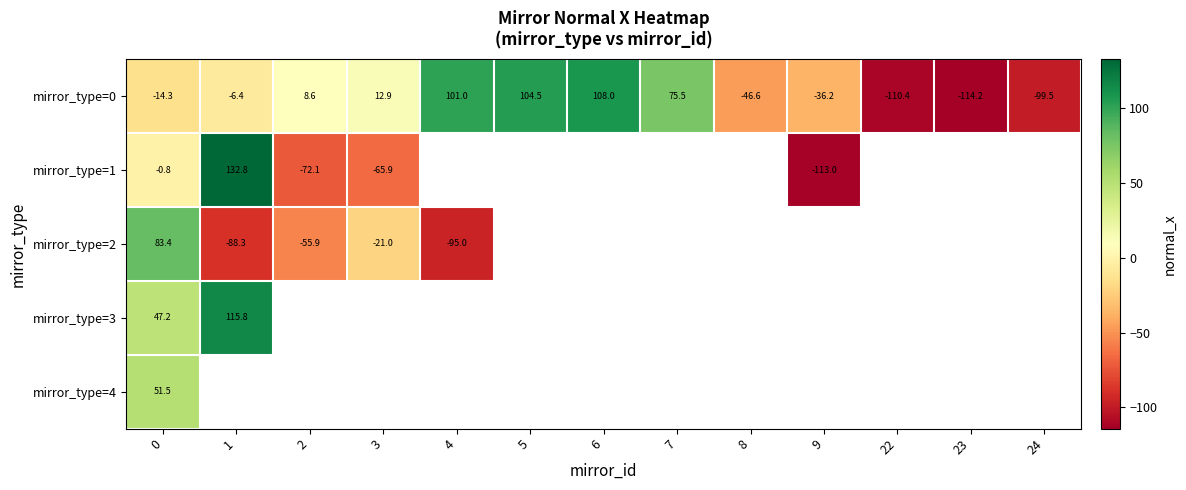

Is the value of mirror_type=3 at 0 greater than the value of mirror_type=0 at 1?

Yes